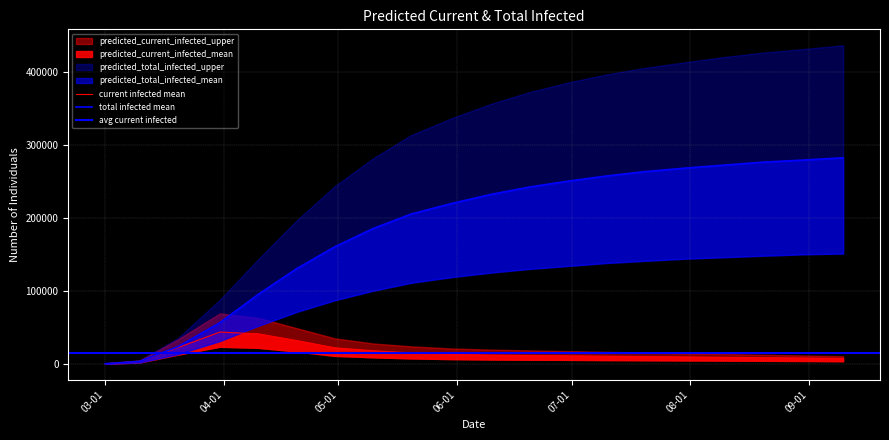

True or false: predicted_total_infected_upper and predicted_current_infected_lower cross at least once.

False